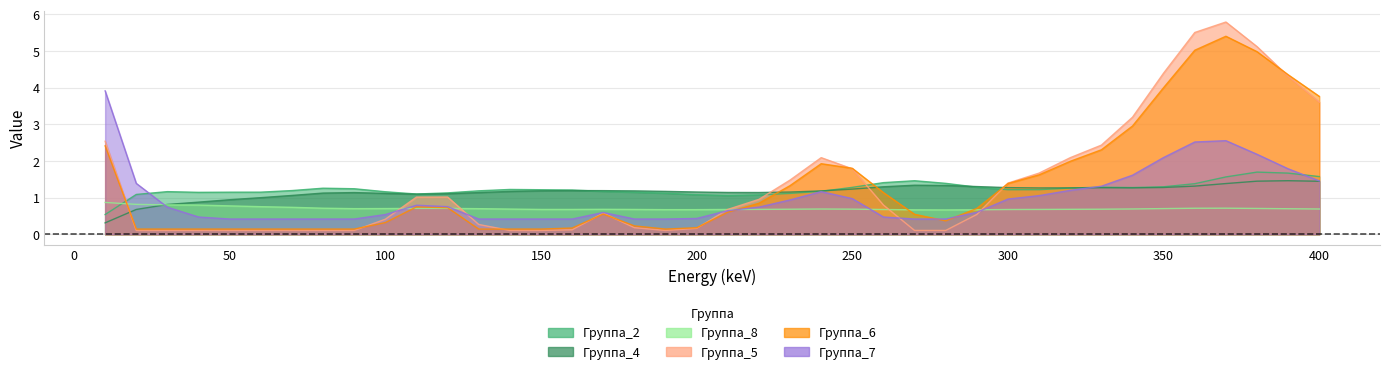

Rank the categories by Группа_8 value from lowest to highest.

280, 270, 290, 190, 200, 260, 300, 210, 180, 160, 310, 150, 220, 320, 170, 230, 330, 250, 140, 240, 400, 340, 390, 130, 90, 350, 100, 380, 120, 110, 360, 80, 370, 70, 60, 50, 40, 30, 20, 10